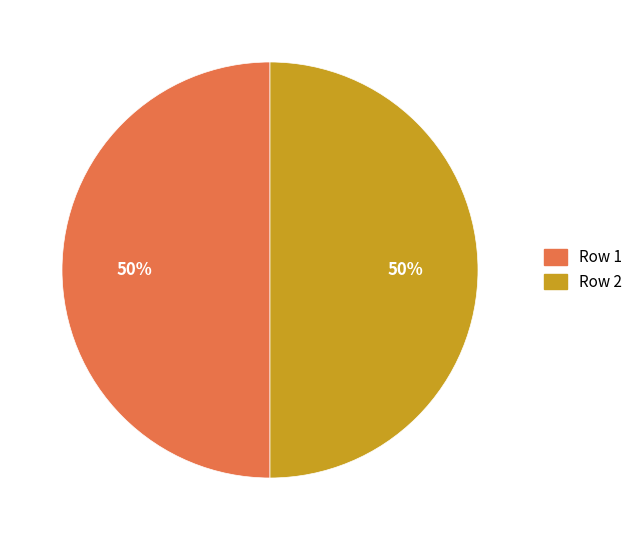

Approximately how many times larger is the value at Row 2 compared to Row 1?

1.0